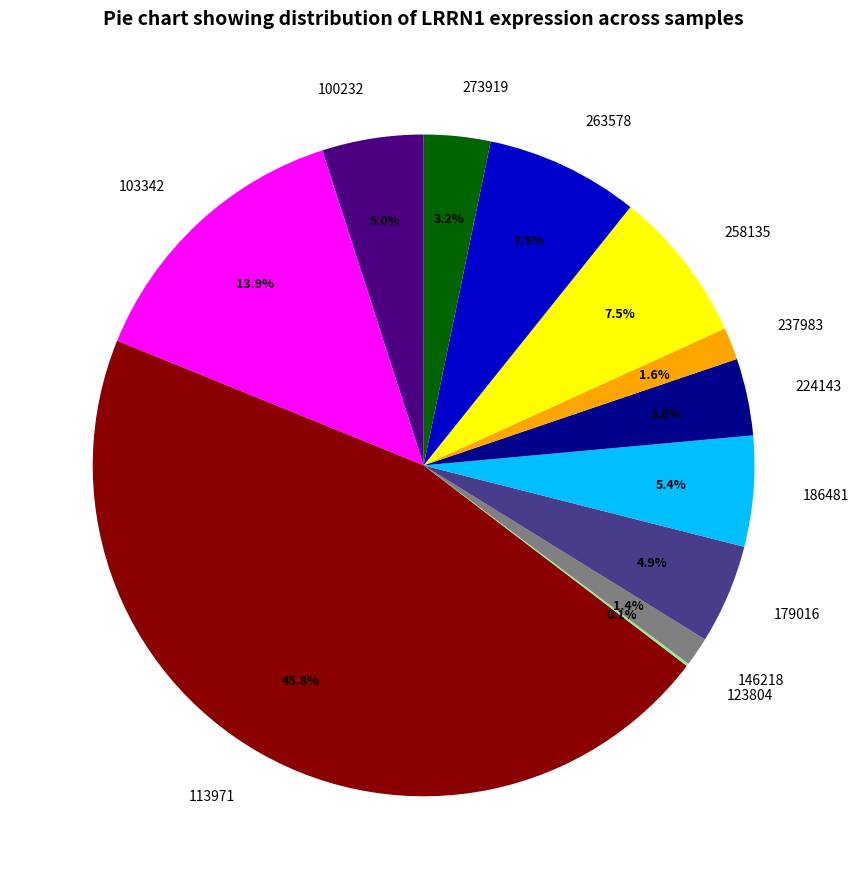

Approximately how many times larger is the value at 100232 compared to 263578?

0.7